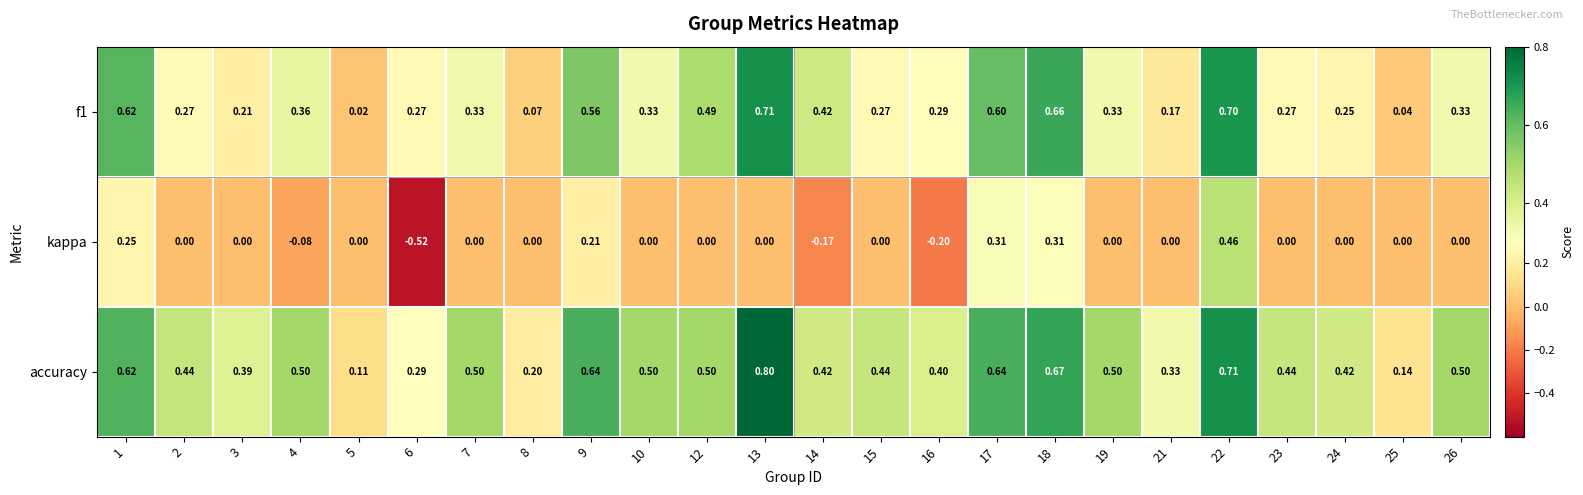

Which series has the largest total across all categories?

accuracy